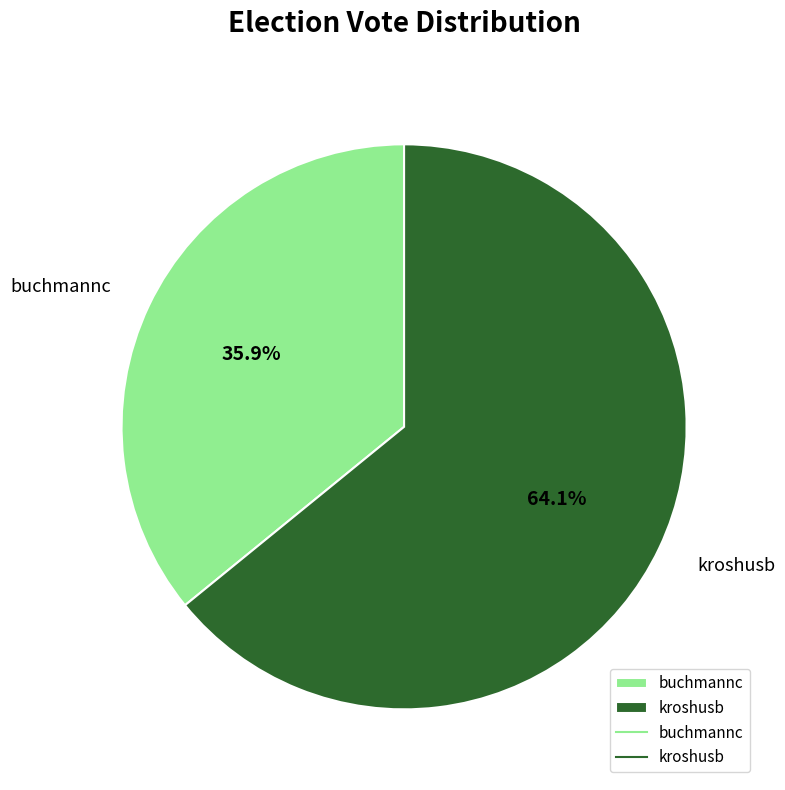

Which category has the smallest portion of the pie?

buchmannc